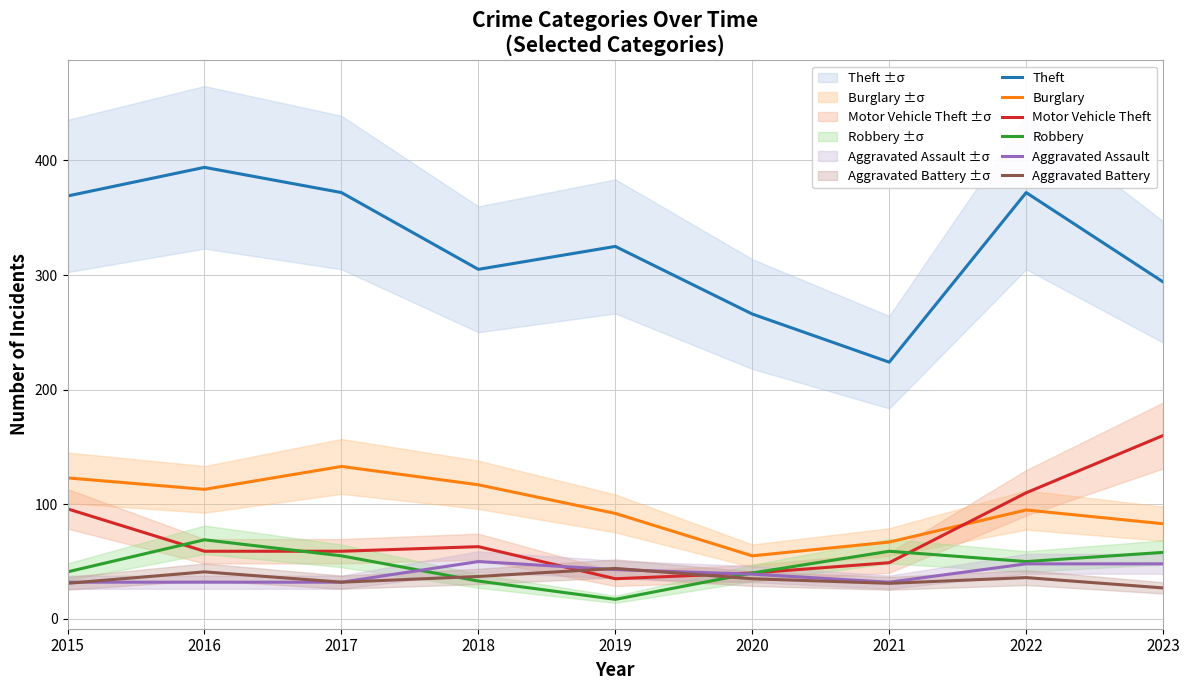

Where is the first local maximum for Burglary?

2017